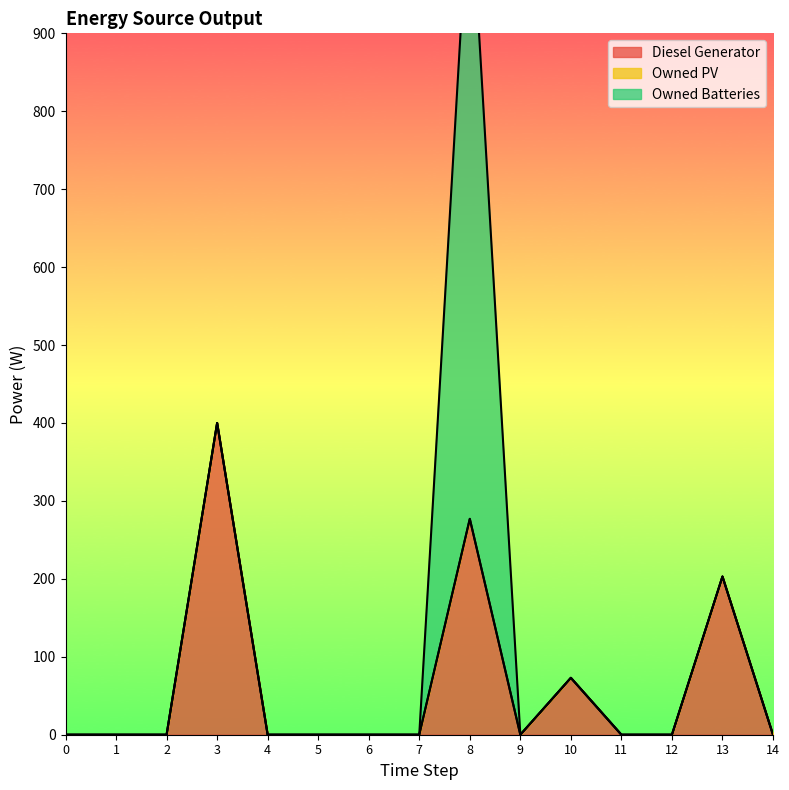

Which label corresponds to the largest value in the chart?

8